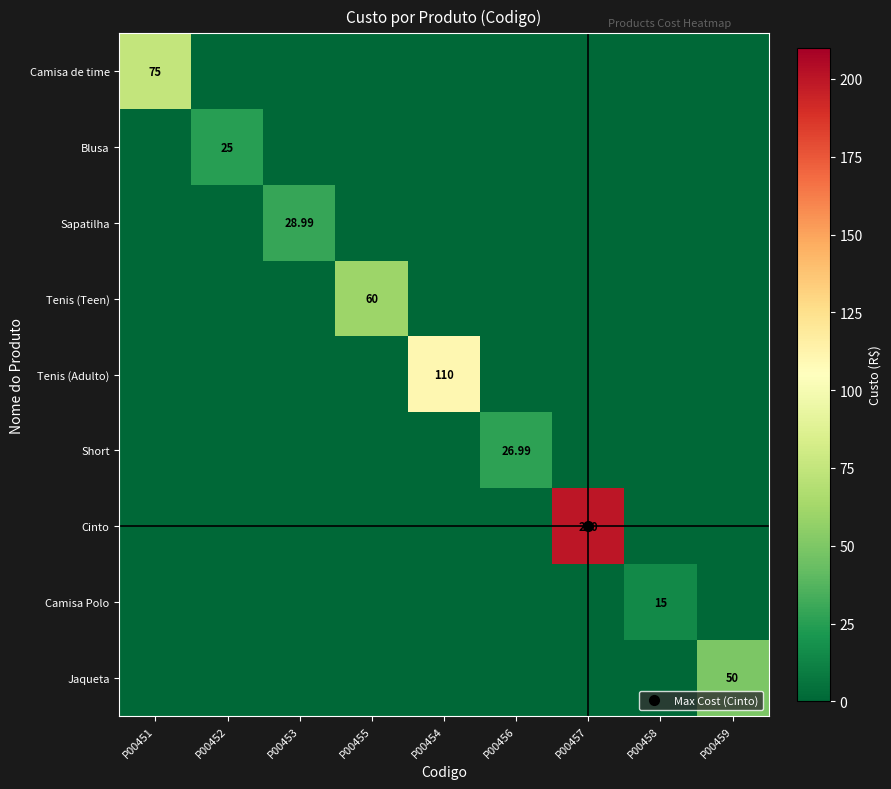

Count the number of categories in the chart.

9